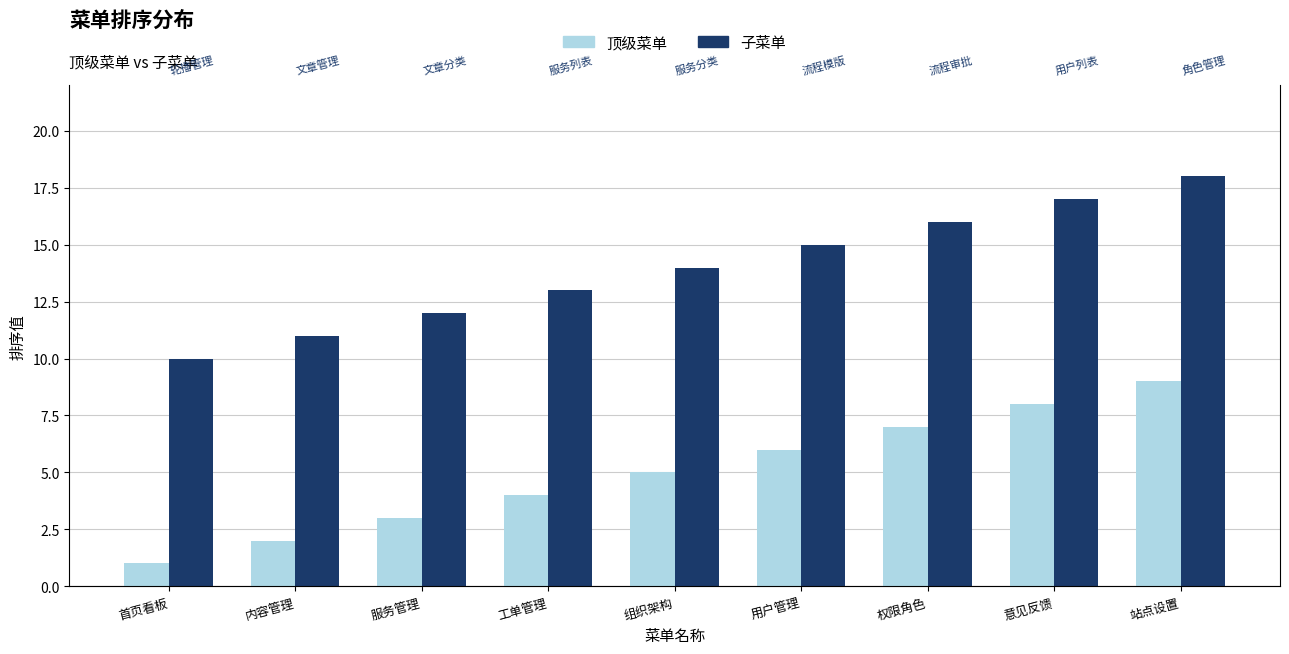

What is the difference between the second highest and minimum values in the 子菜单 series?

7